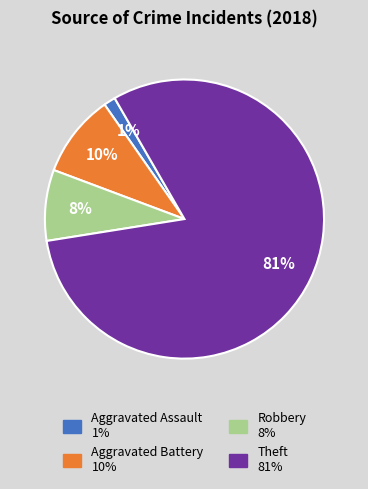

To the nearest percent, what percentage of the pie is Aggravated Battery?

10%